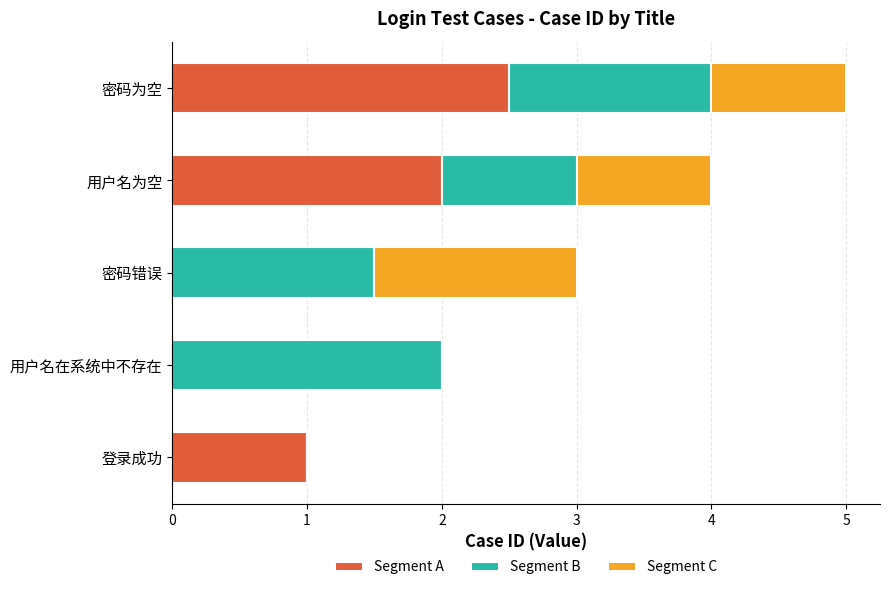

At which category is the sum across all series the highest?

密码为空